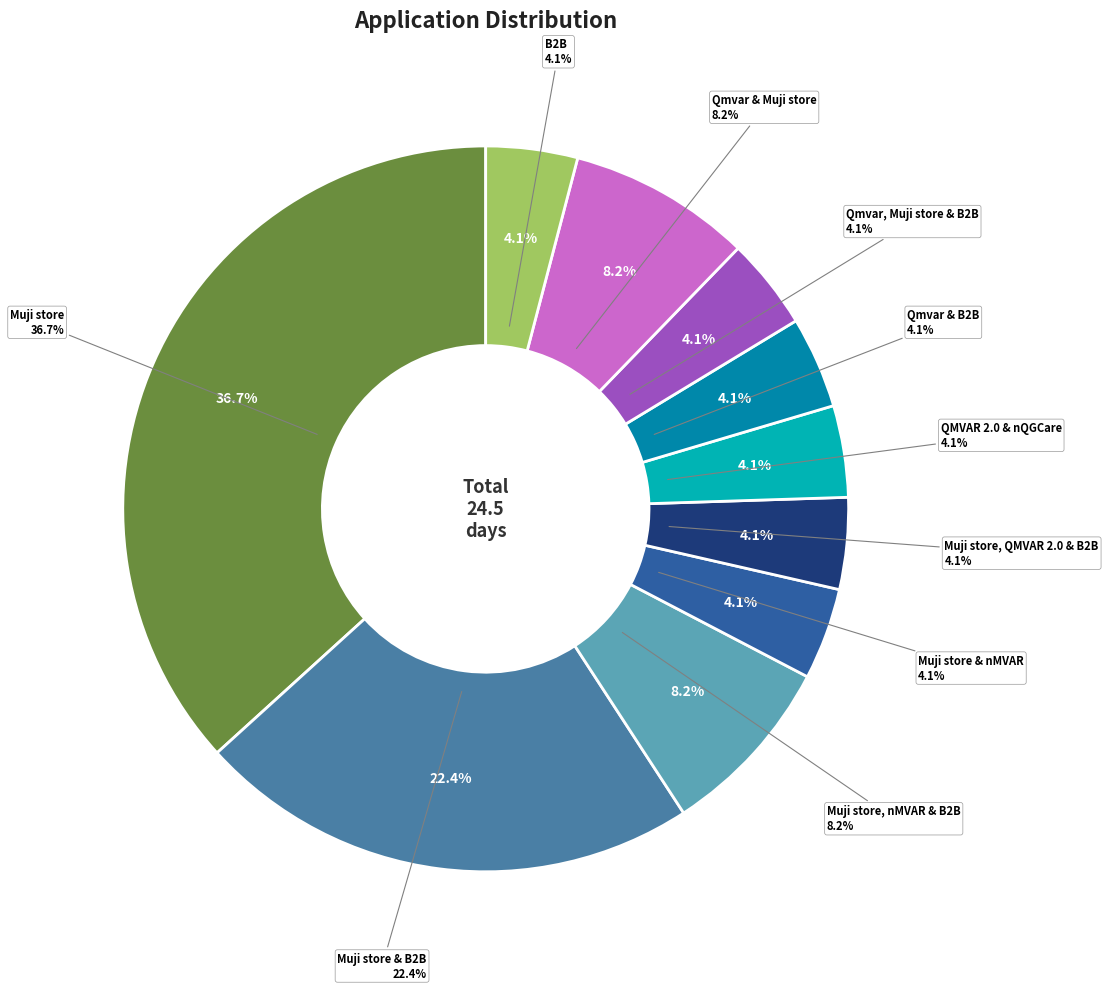

Is it true that Muji store, QMVAR 2.0 & B2B is 1% of the pie?

False